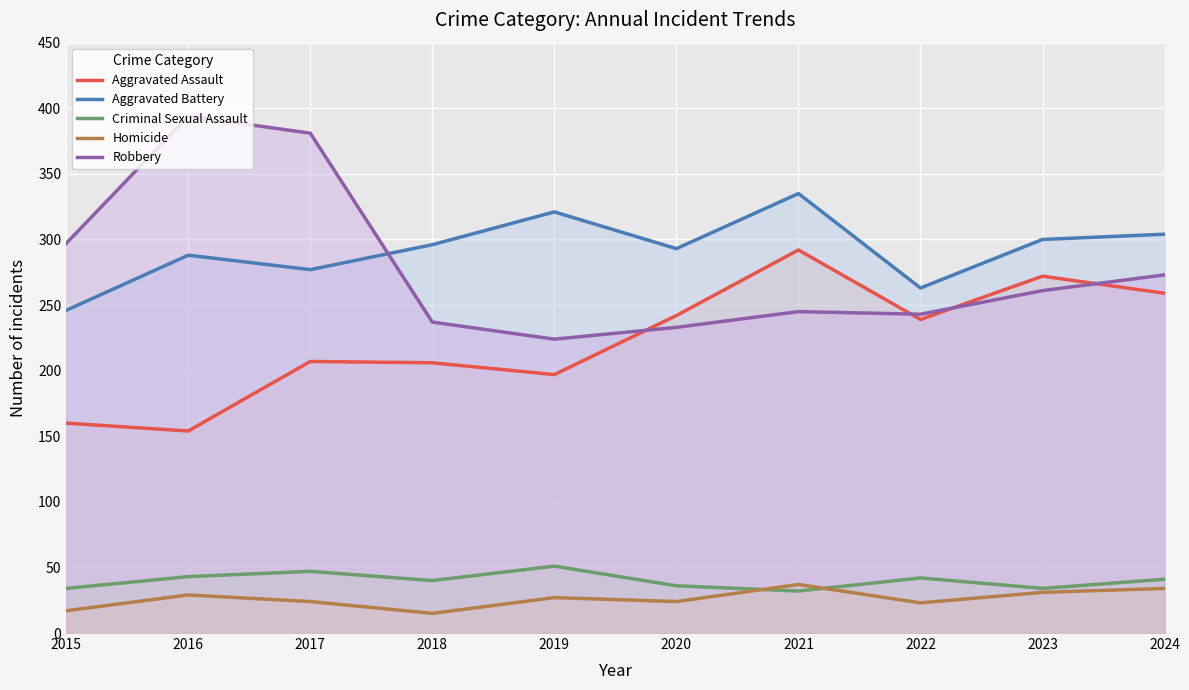

Where is the first local minimum for Aggravated Battery?

2017